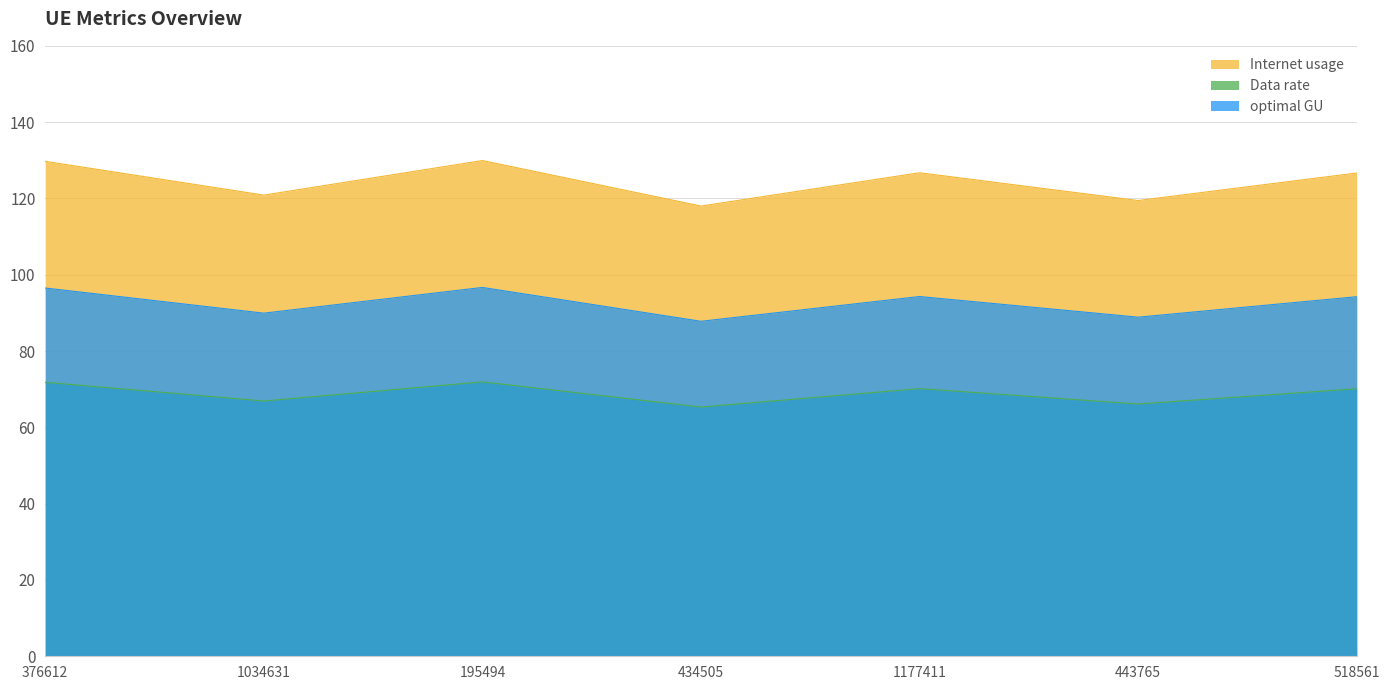

At how many categories does at least one series exceed 118?

7